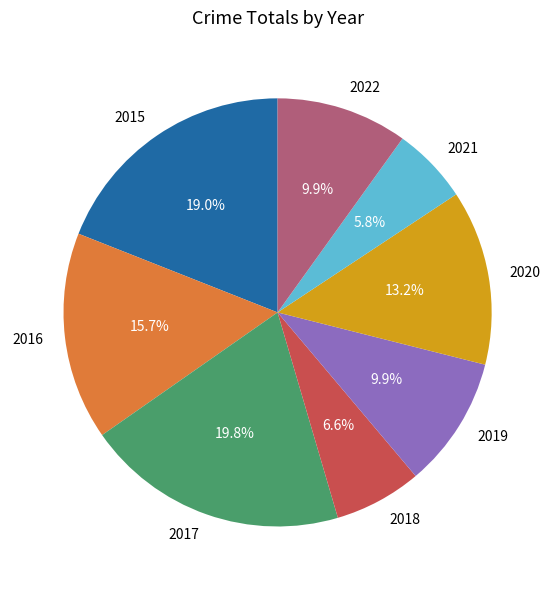

What is the total percentage of 2021 and 2022?

15.7%